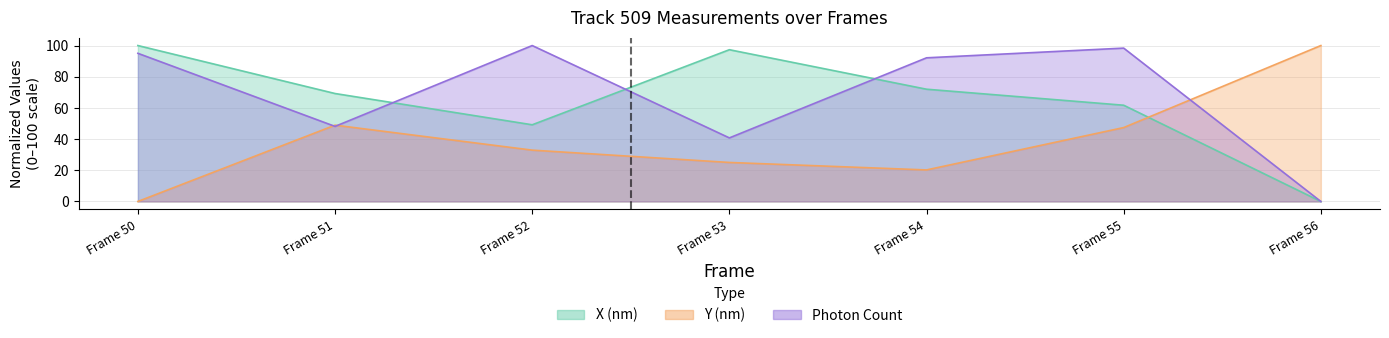

Which series has the largest range (max minus min)?

Photon Count